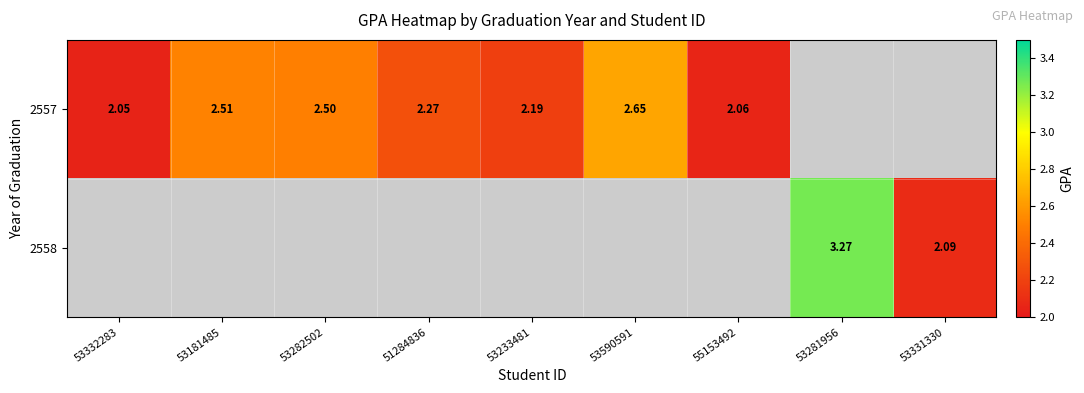

Between 53332283 and 55153492, which series saw the biggest shift?

2557